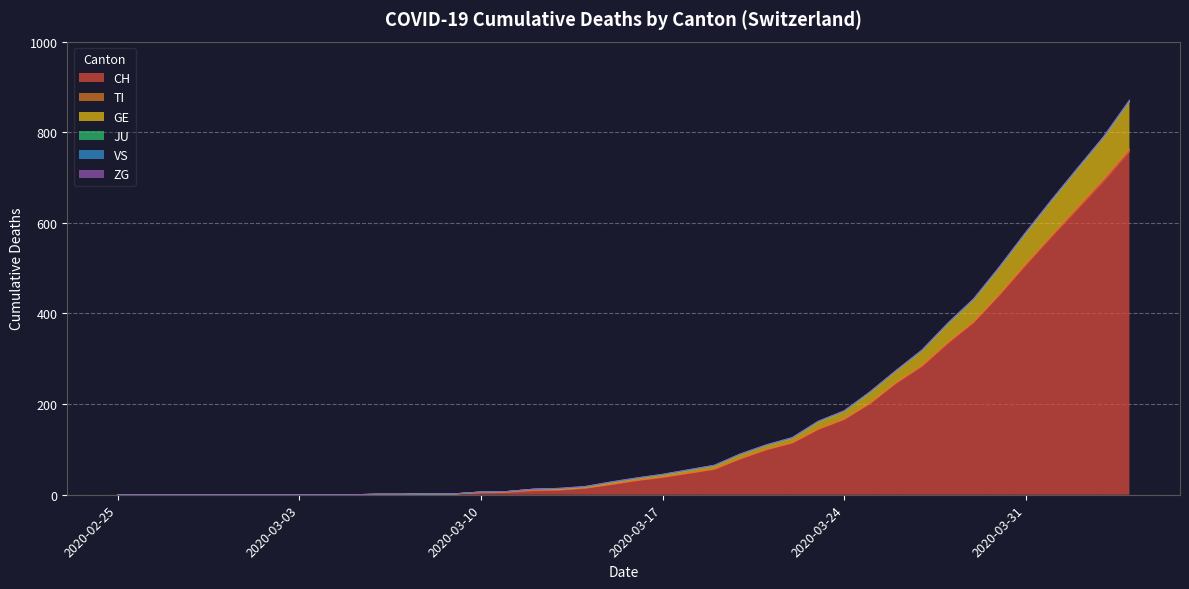

At which label does GE first exceed 4?

2020-03-17